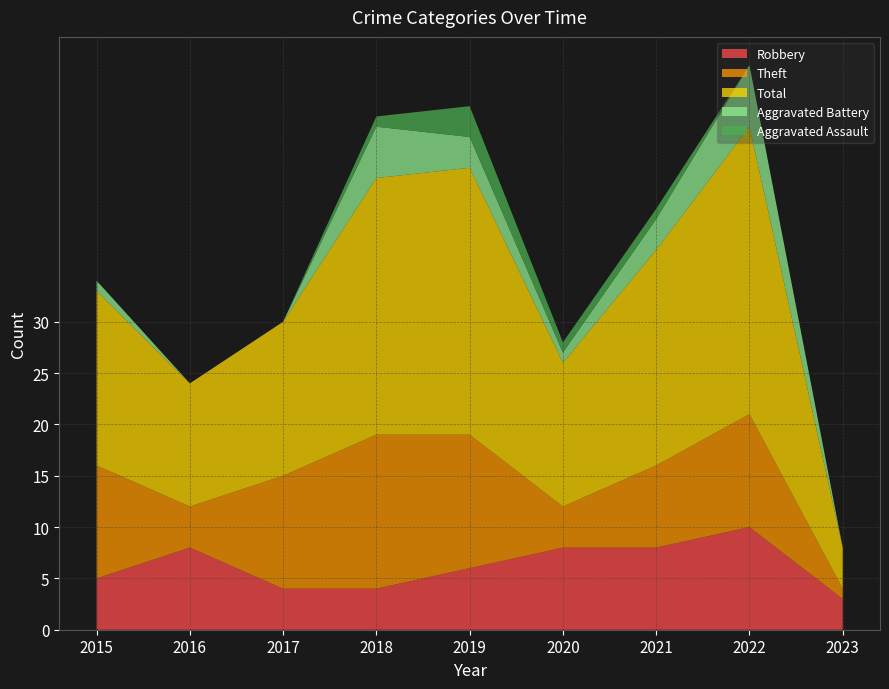

What value does the Aggravated Battery series have at 2015?

1